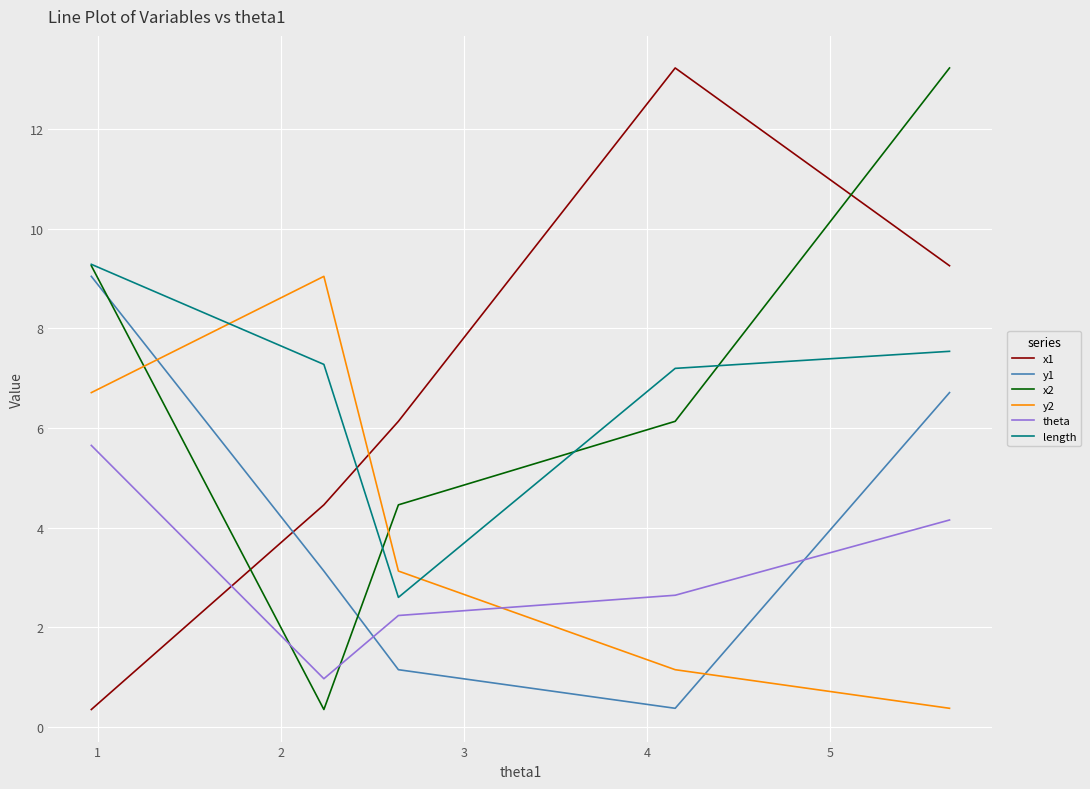

List the series in order of their peak value, highest first.

x1, x2, length, y1, y2, theta